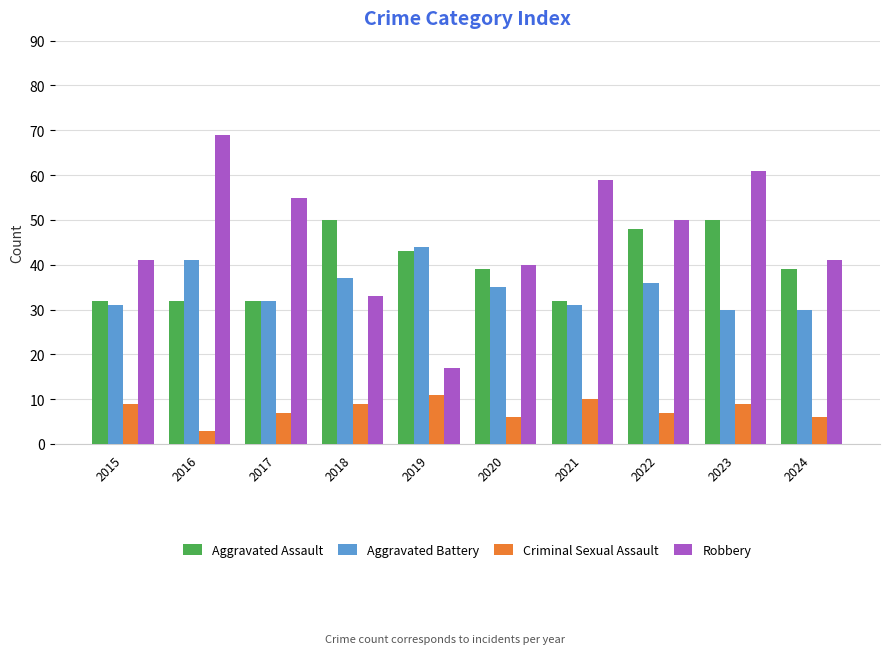

Where does the Aggravated Assault series first go above 39?

2018